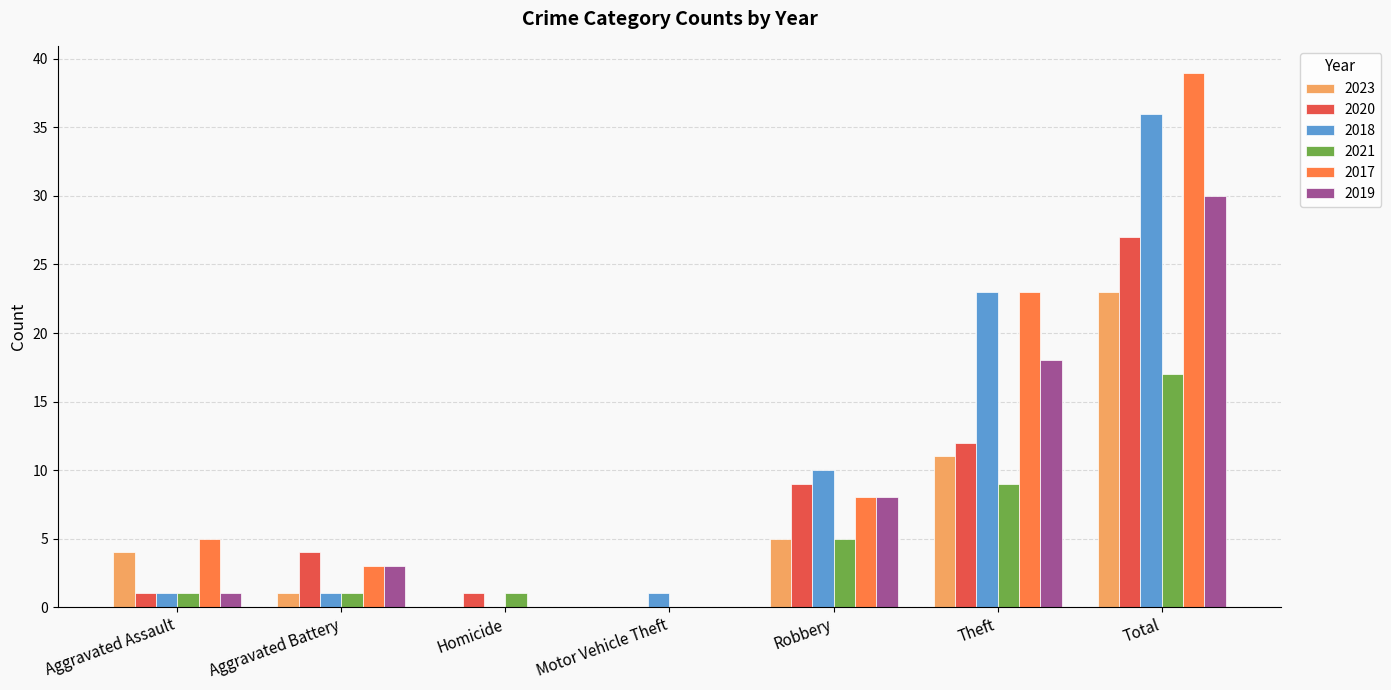

Which series has the widest spread of values?

2017